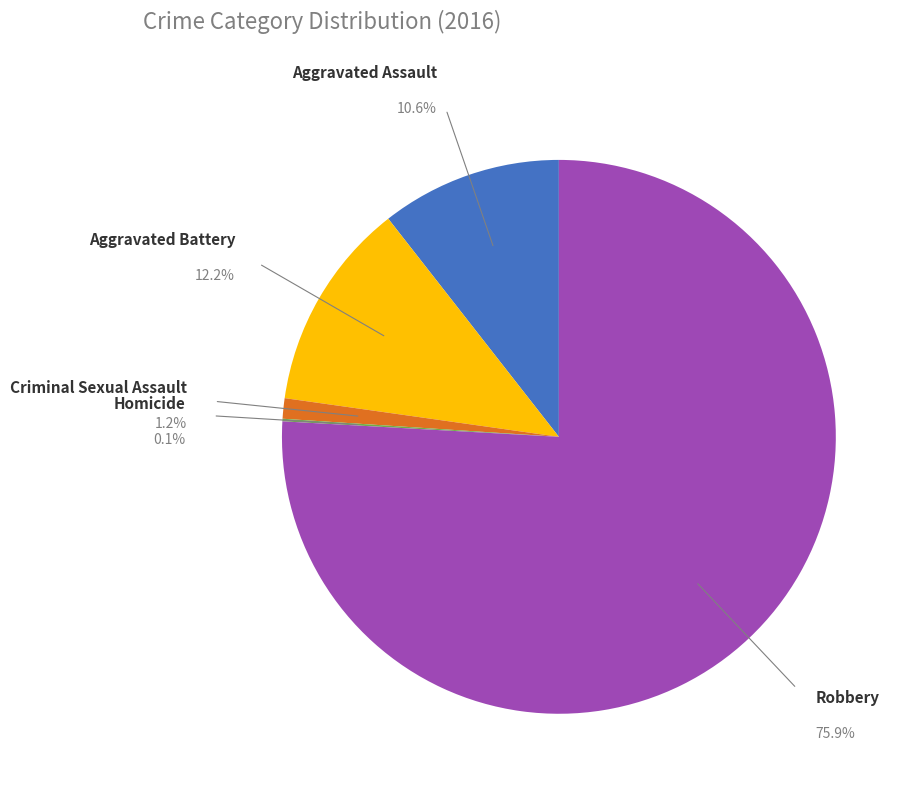

How many segments does this pie chart have?

5